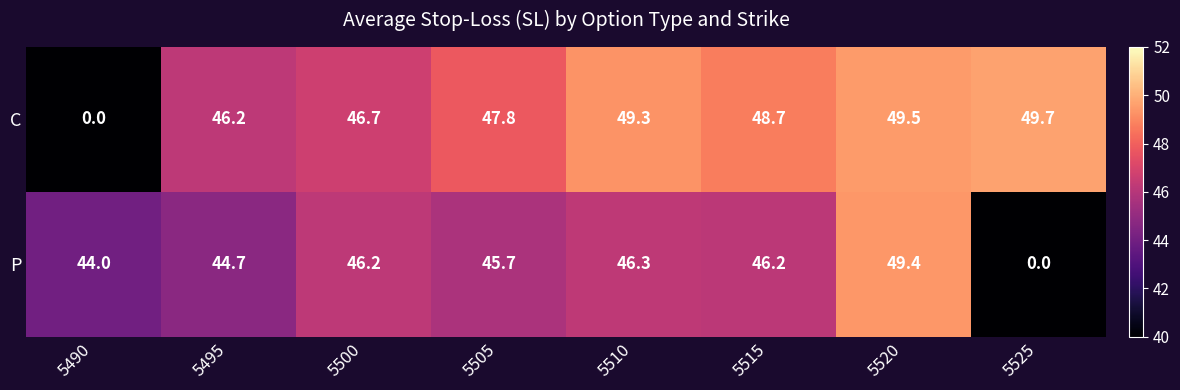

Reading left to right, list all the values displayed in this chart.

C: 5490=0.0	5495=46.2	5500=46.7	5505=47.8	5510=49.3	5515=48.7	5520=49.5	5525=49.7
P: 5490=44.0	5495=44.7	5500=46.2	5505=45.7	5510=46.3	5515=46.2	5520=49.4	5525=0.0